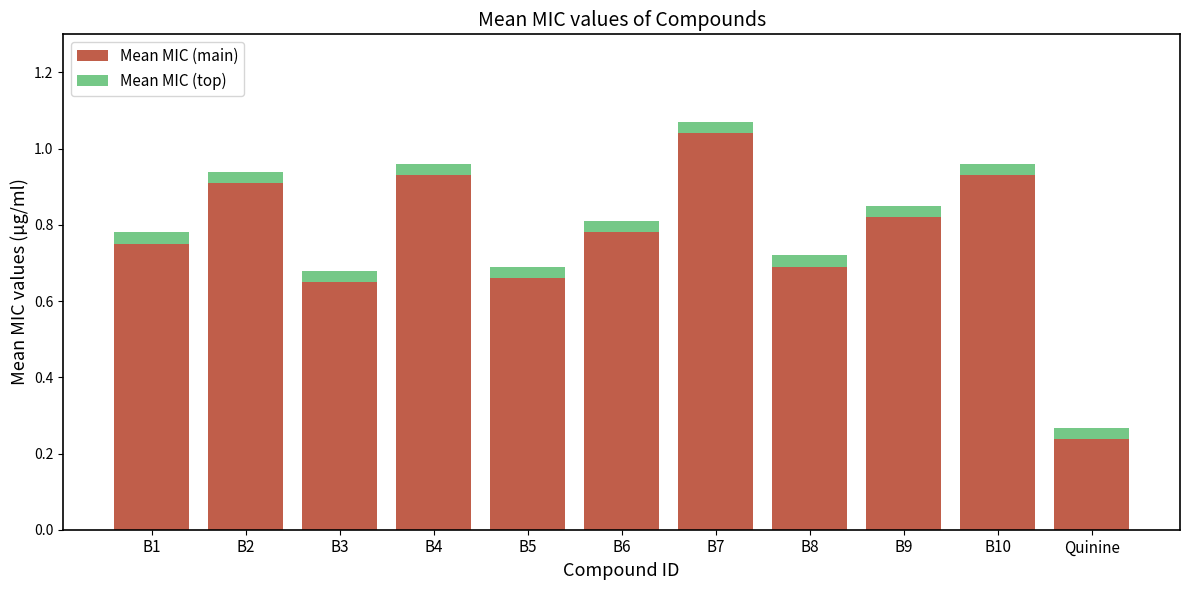

Which category has the lowest value in the Mean MIC (main) series?

Quinine